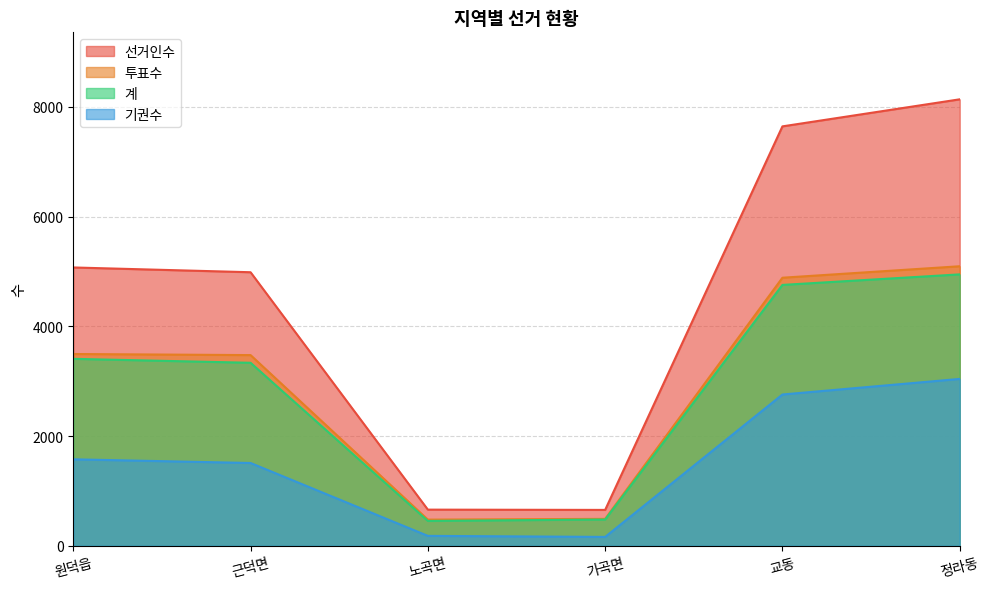

True or false: 기권수 has more than 1 interior local peaks.

False